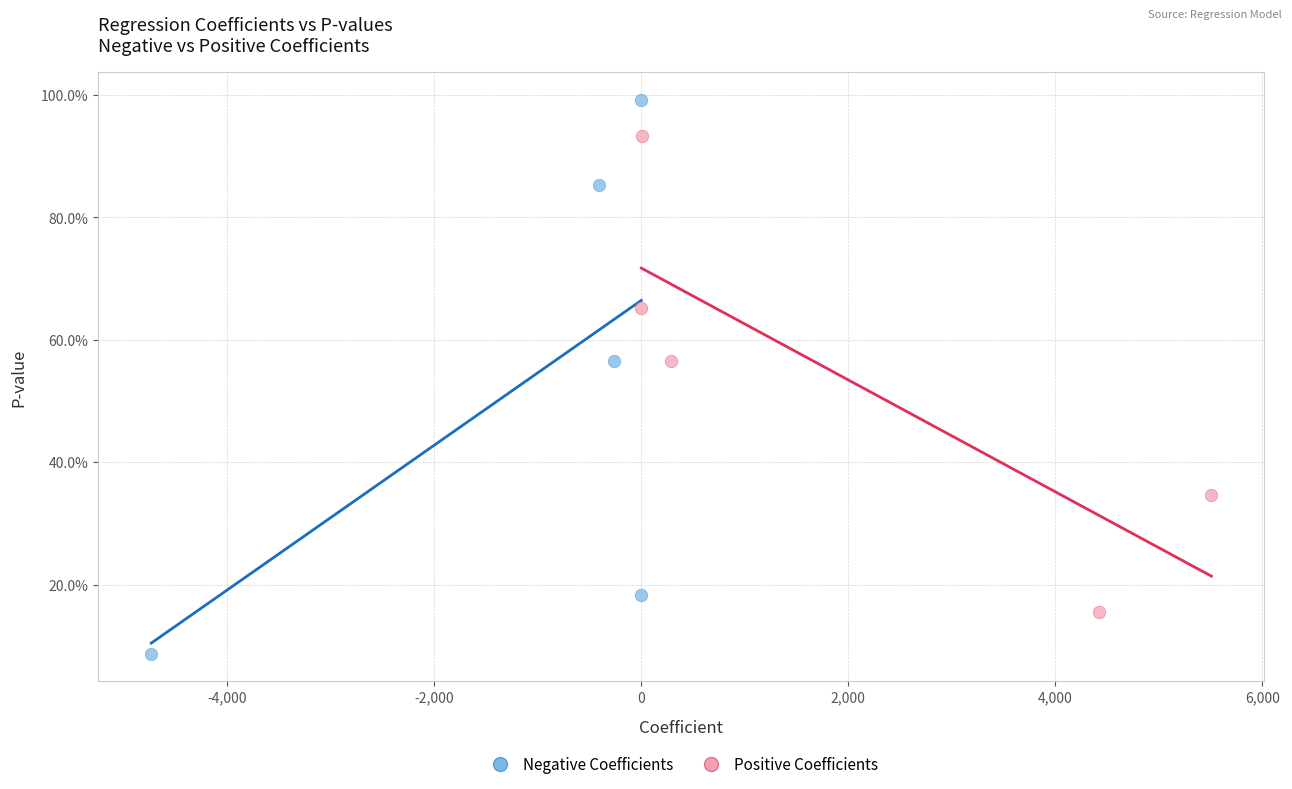

Which series contains the highest Y value?

Negative Coefficients